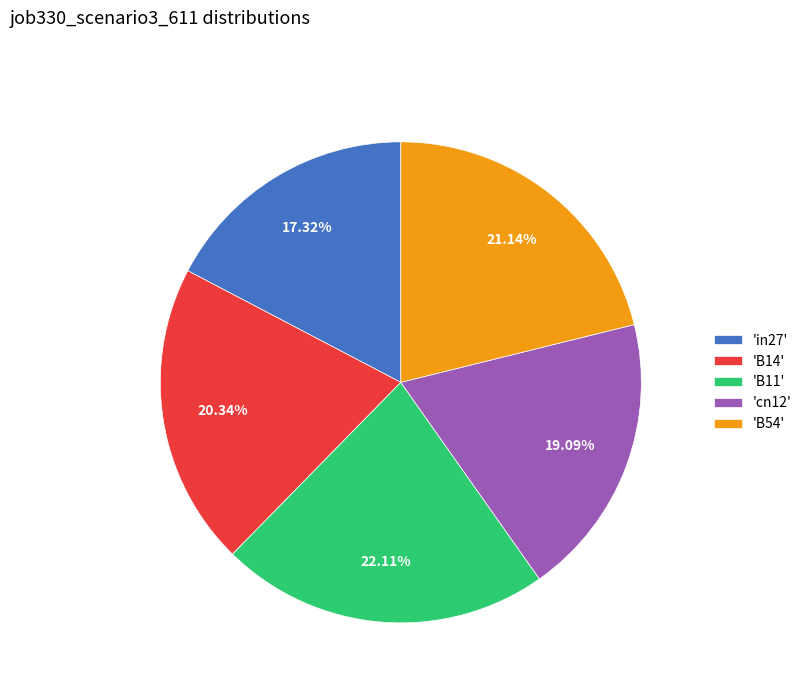

What is the largest slice in the pie chart?

'B11'